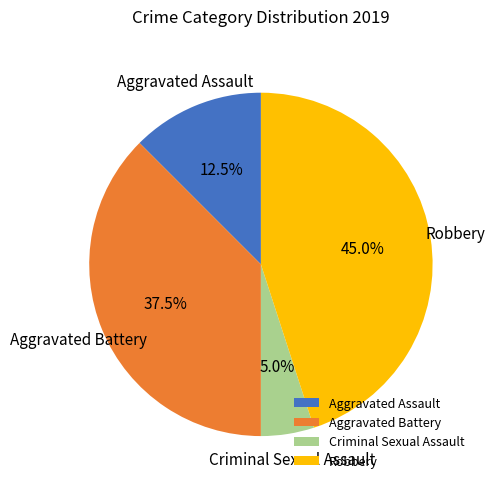

How much of the chart is everything except Robbery?

55.0%